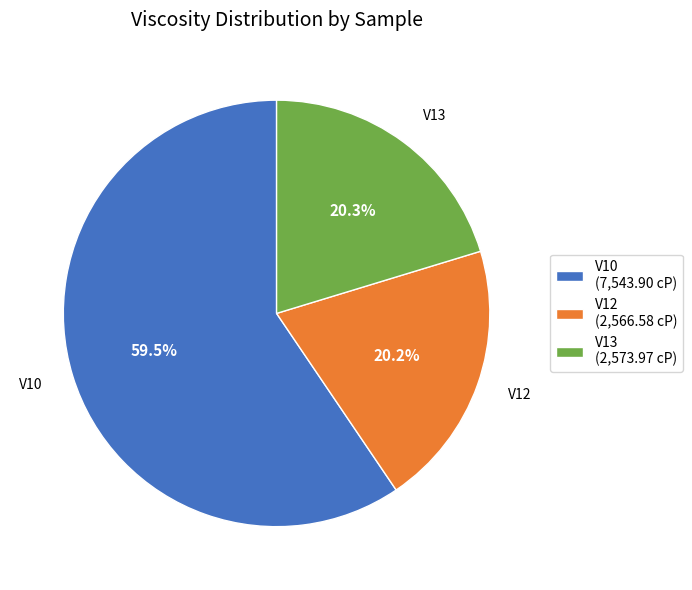

Does V10 (7,543.90 cP) account for over 50% of the chart?

Yes